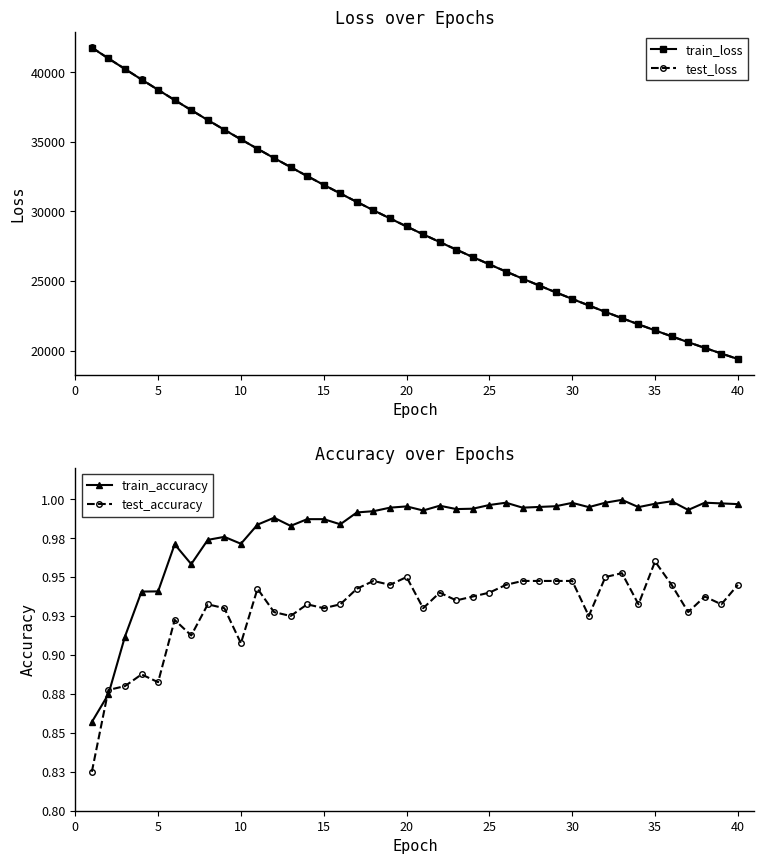

Rank the series by their maximum value, from highest to lowest.

test_loss, train_loss, train_accuracy, test_accuracy